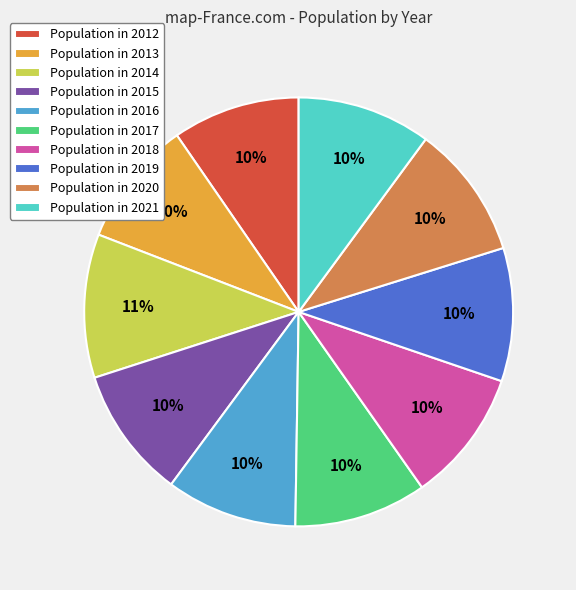

Is the sum of Population in 2017 and Population in 2018 greater than half?

No